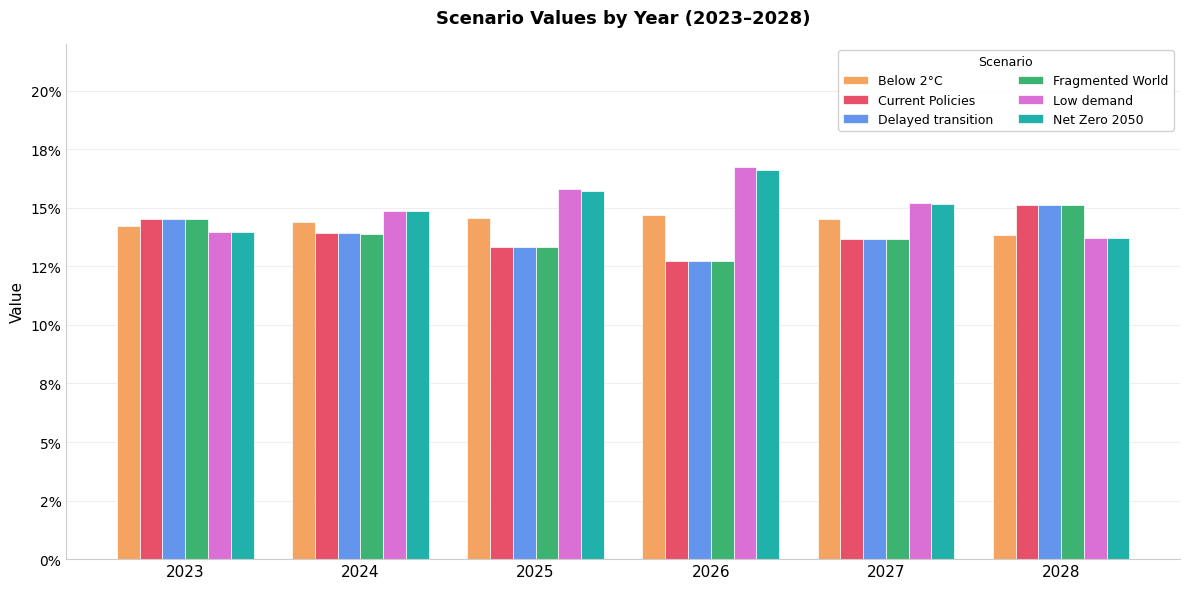

What is the sum of all Current Policies values?

0.8